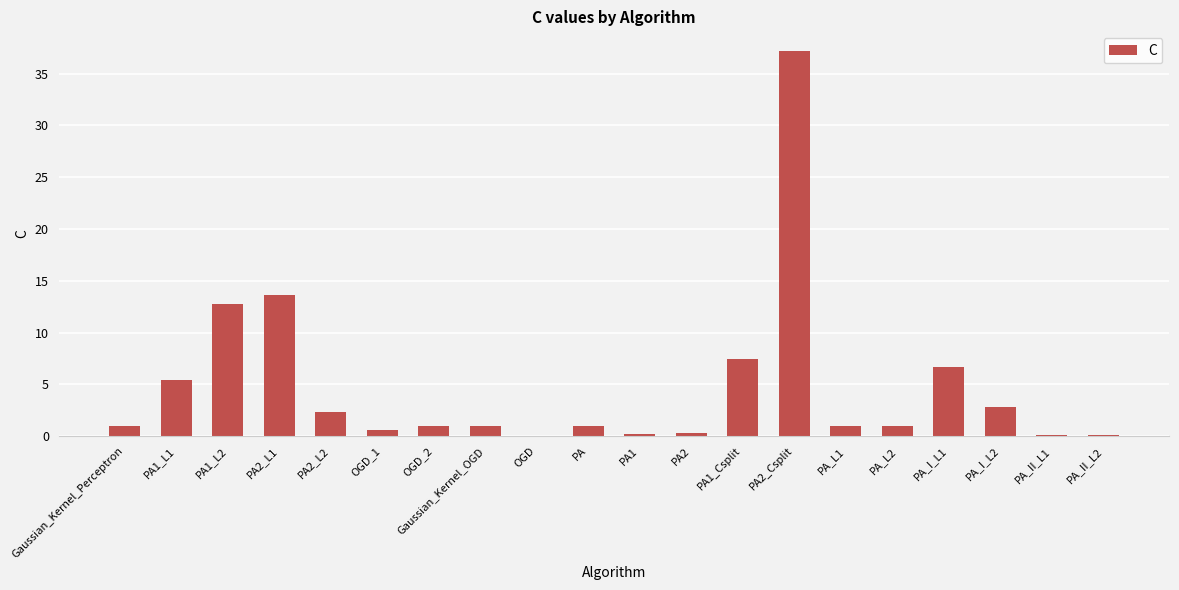

The value at PA1_L1 is 1.2. True or false?

False